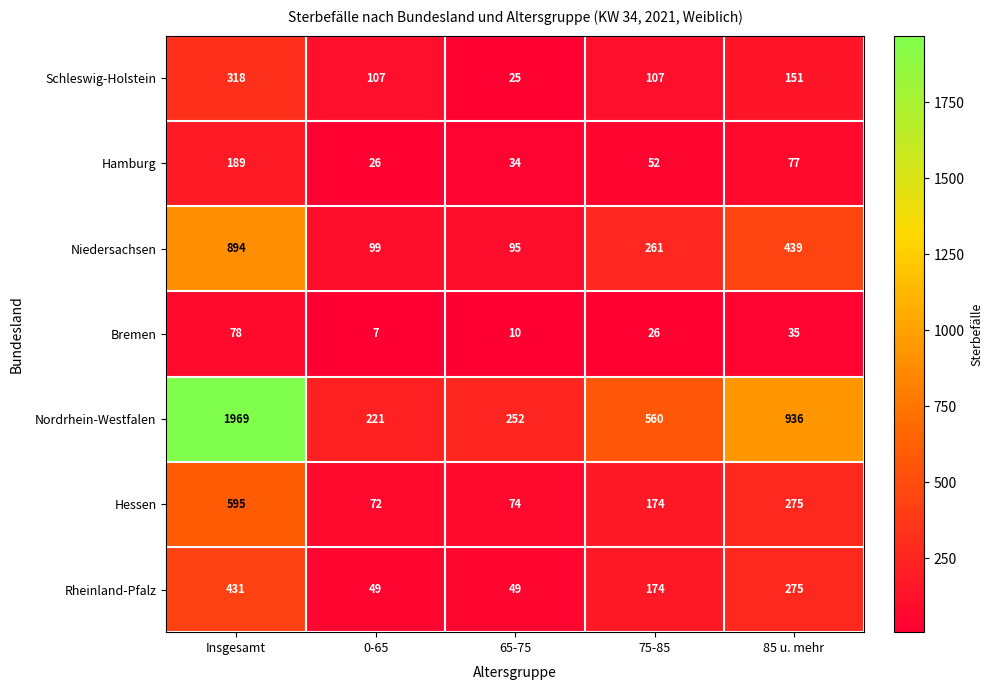

Which category has the highest value across all series?

Insgesamt